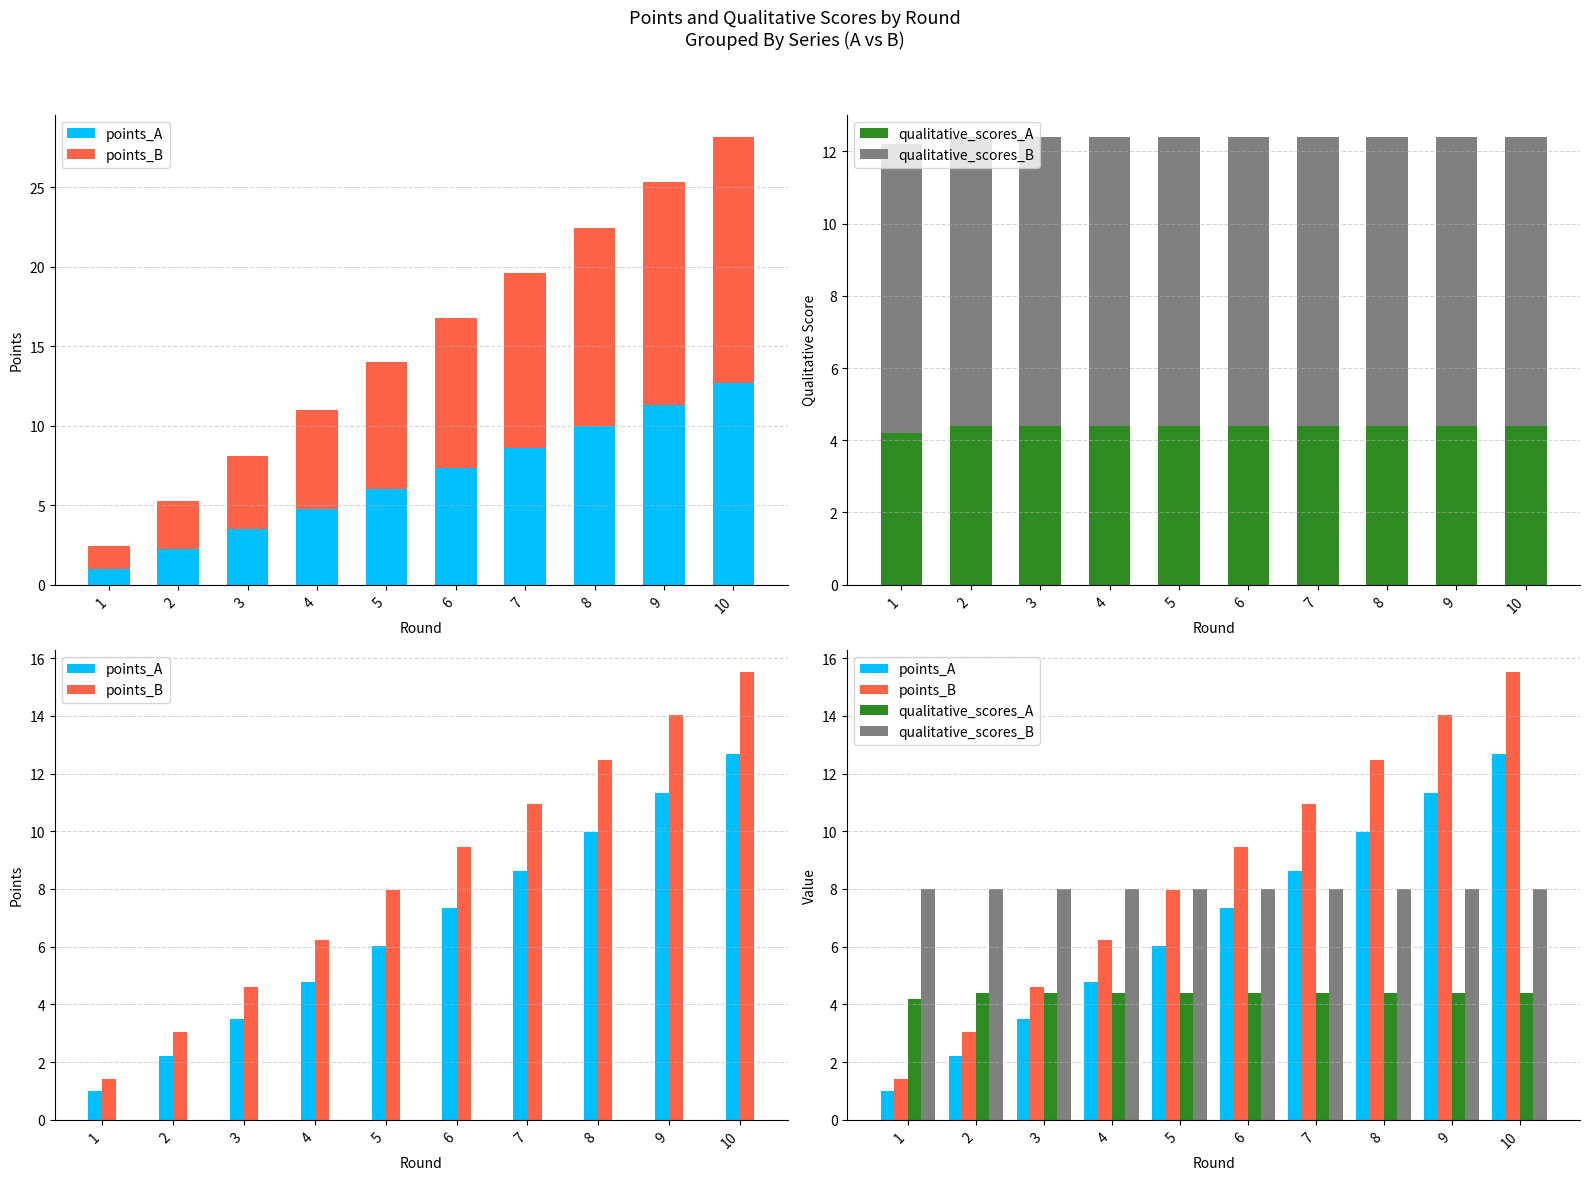

How many distinct data groups are displayed?

4